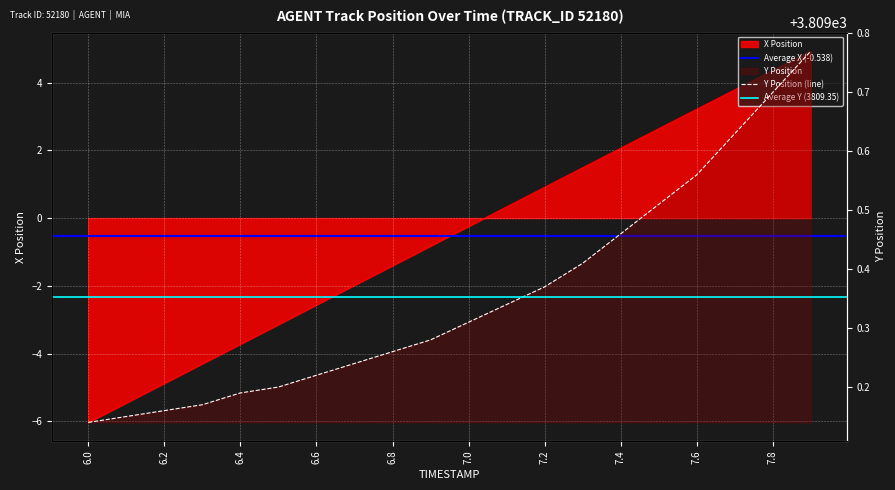

What value does the X series have at 7.2?

0.9